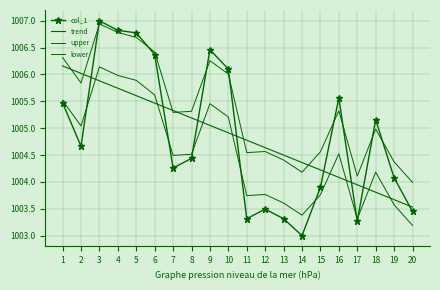

What are all the series names shown in the legend?

col_1, trend, upper, lower